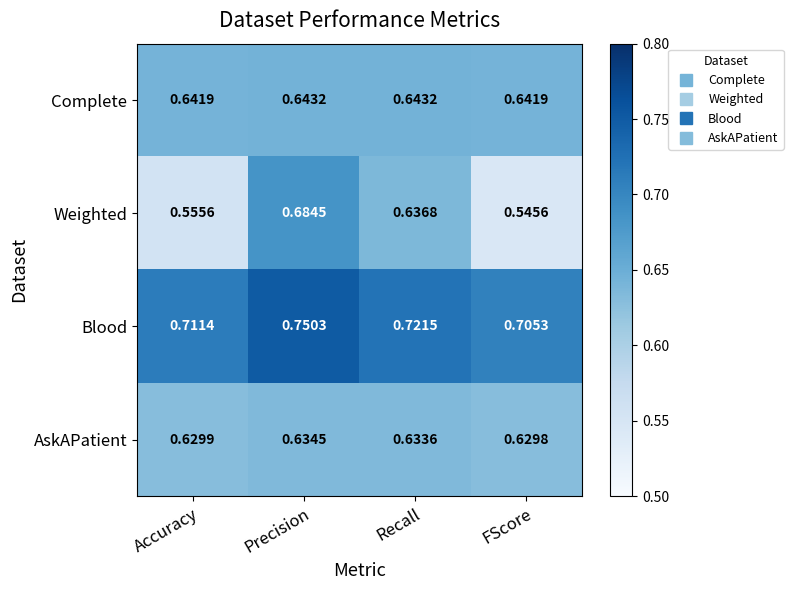

Where is Weighted nearest to the value 0?

FScore